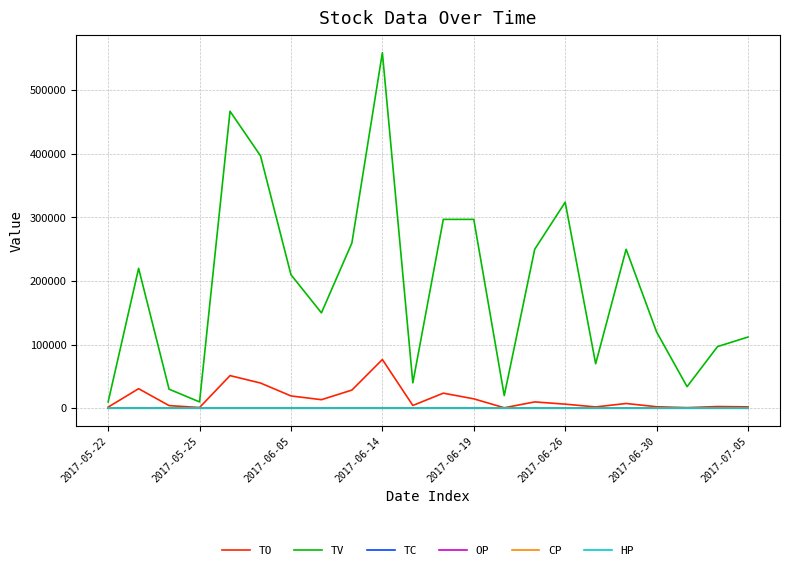

Which series has the largest total across all categories?

TV